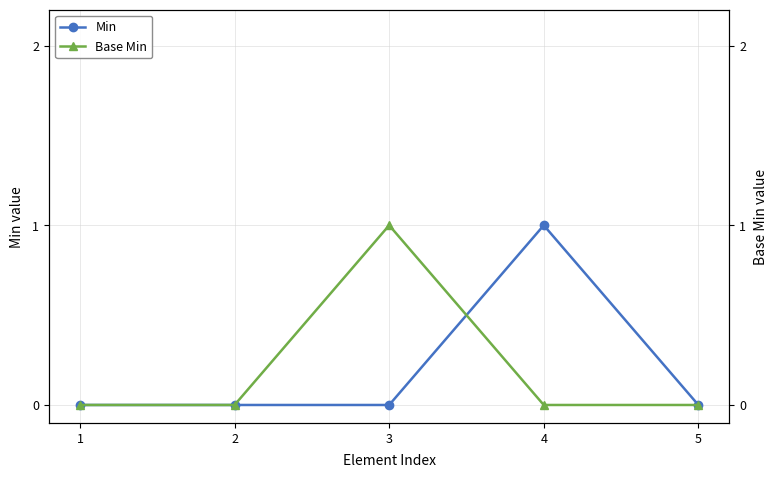

What is the difference between the maximum and minimum values in the Base Min series?

1